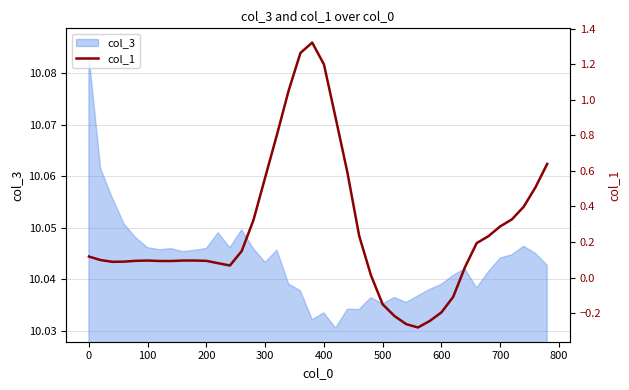

Is it true that col_3 equals 14.4 at 200?

False